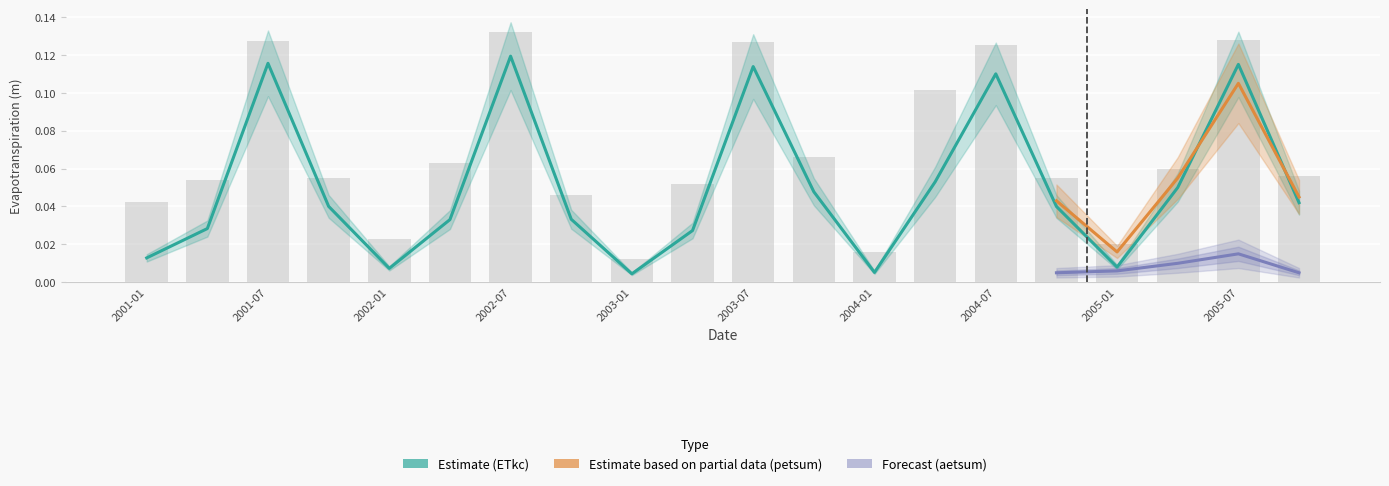

What is the label of the 17th bar from the right?

2001-10